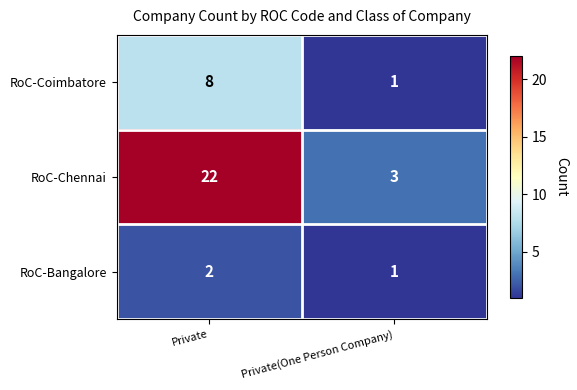

What is the maximum value shown in the chart?

22